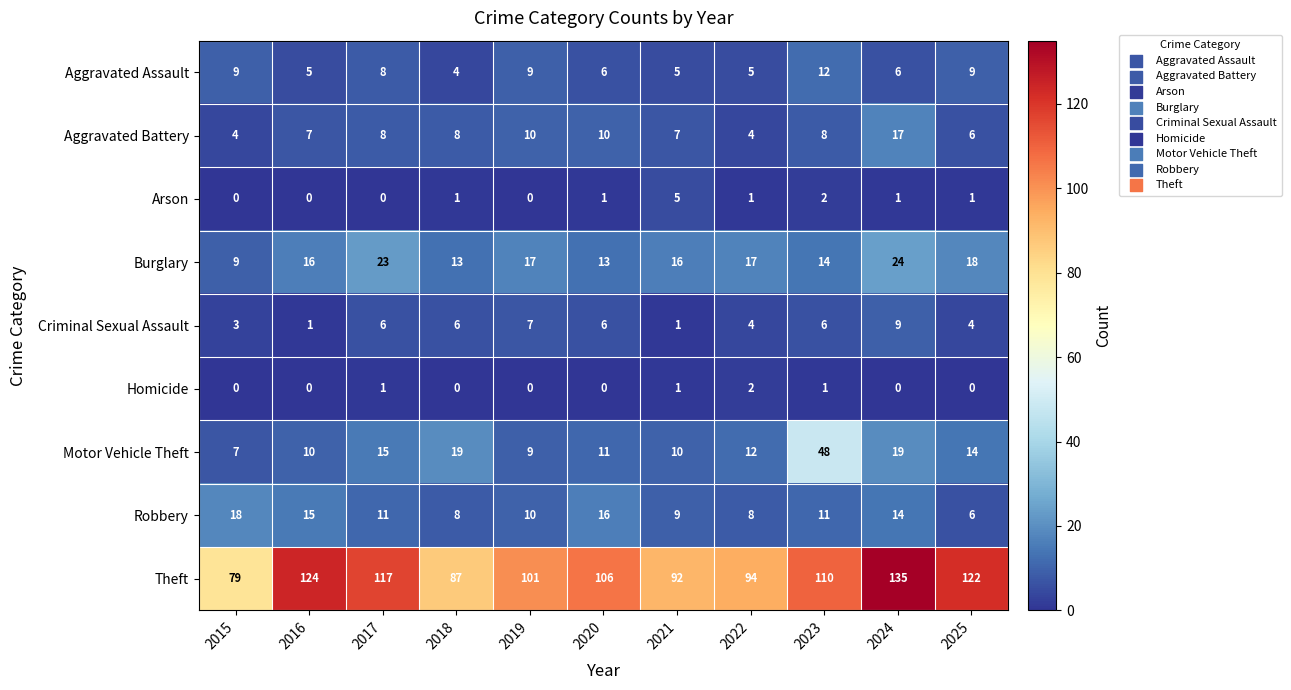

Which series has the largest total across all categories?

Theft